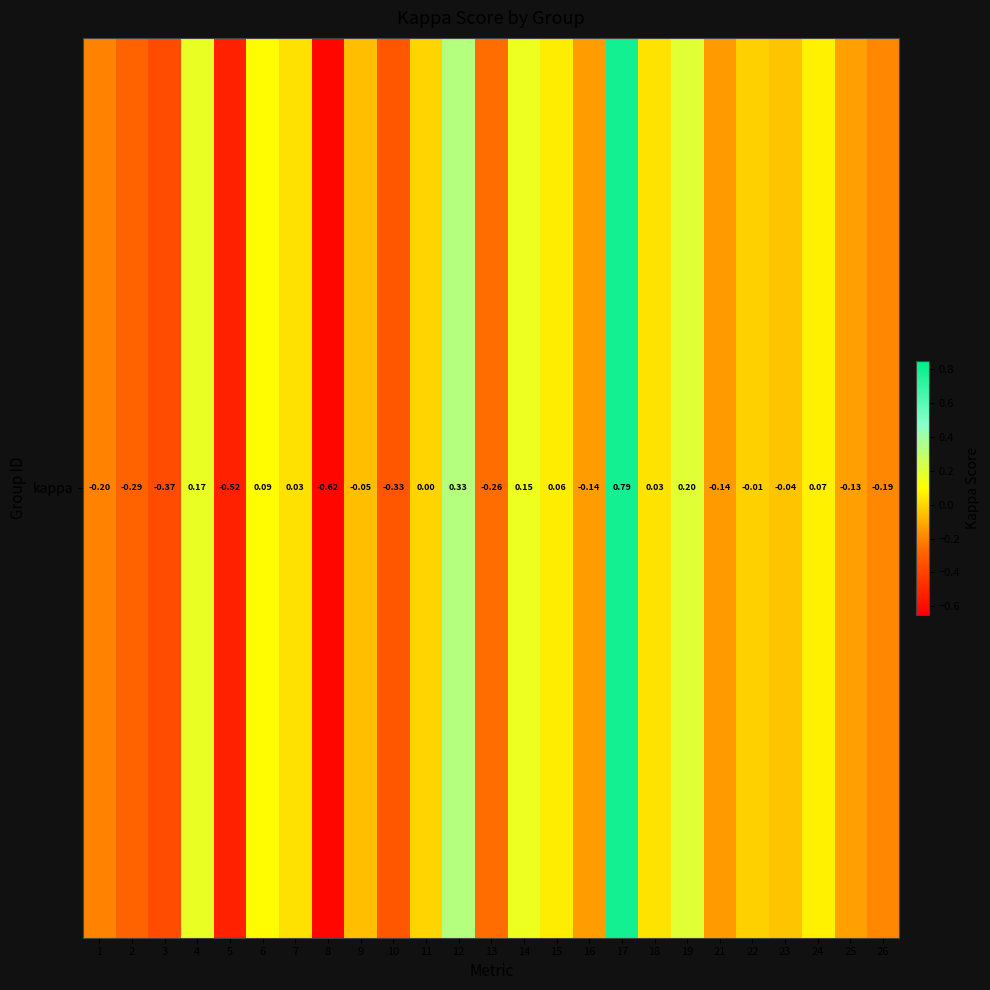

At which category does the chart reach its minimum across all series?

8